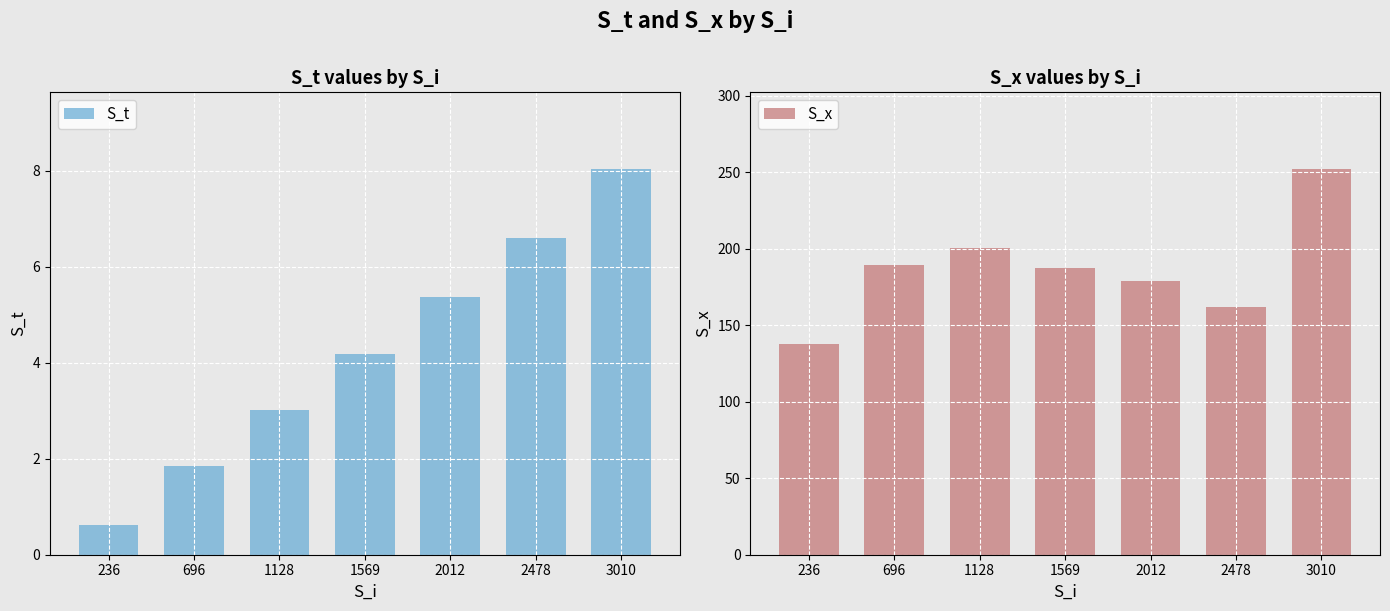

Rank the series by their maximum value, from lowest to highest.

S_t, S_x